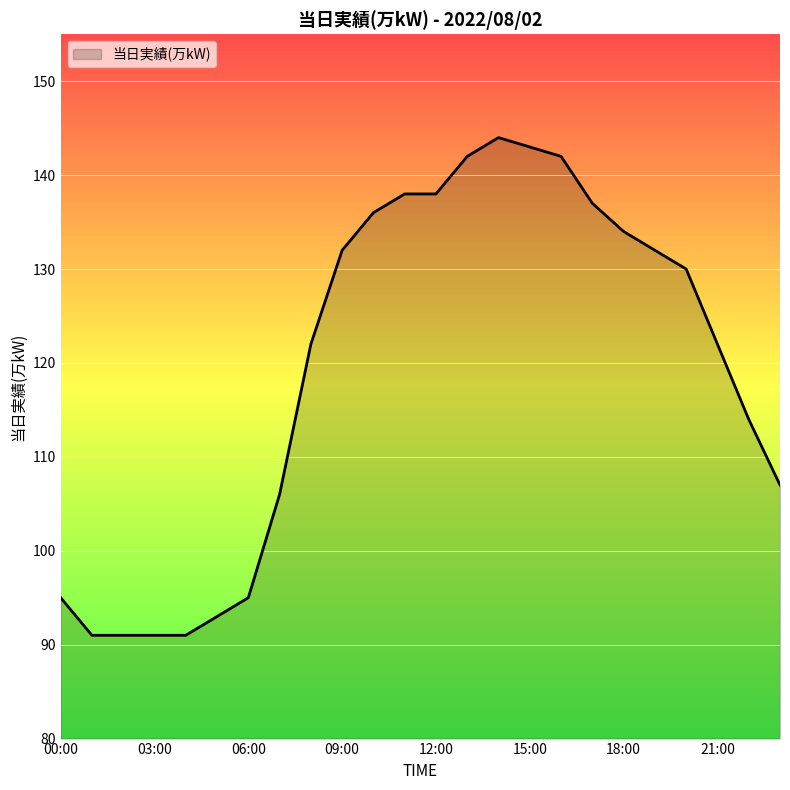

What is the difference between the maximum and minimum values?

53